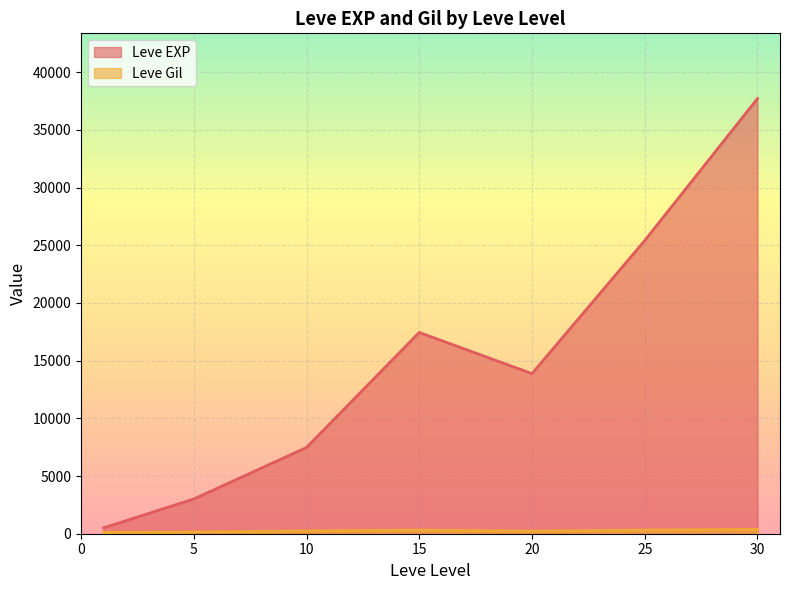

Rank the series at 5 from lowest to highest value.

Leve Gil, Leve EXP